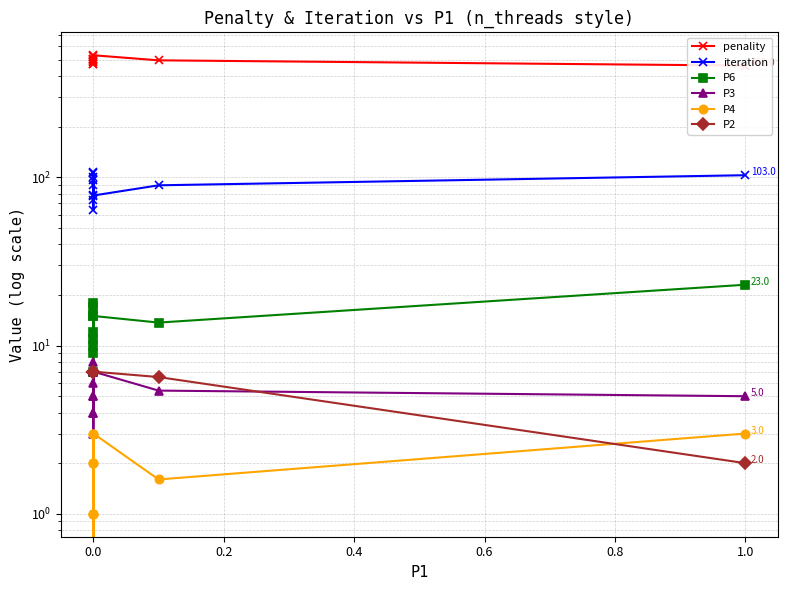

How many categories are shown in the chart?

11